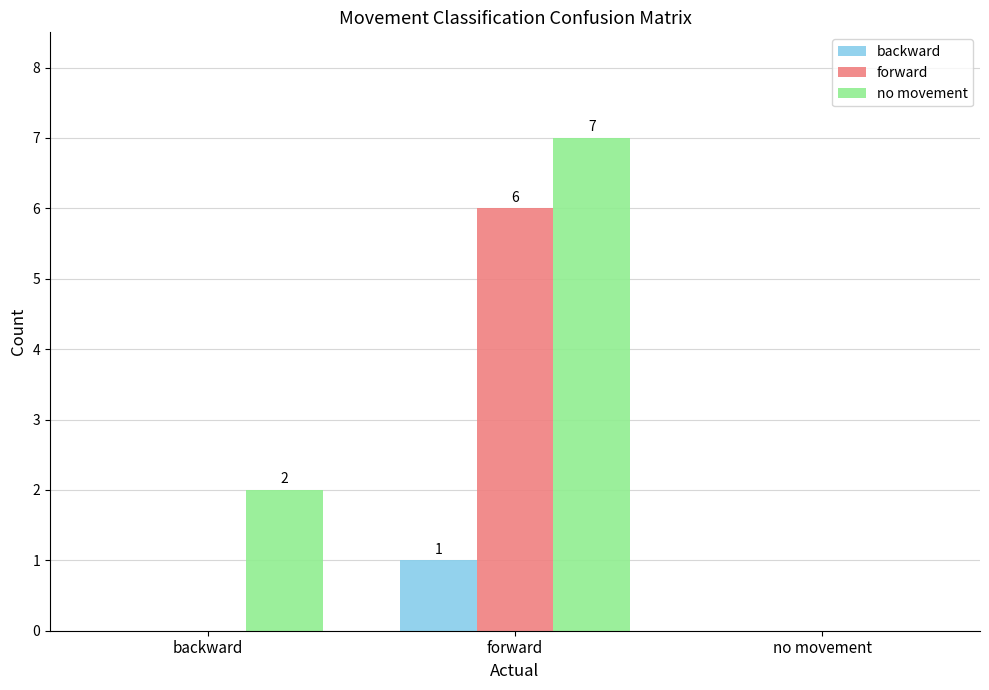

Where is no movement nearest to the value 3?

backward